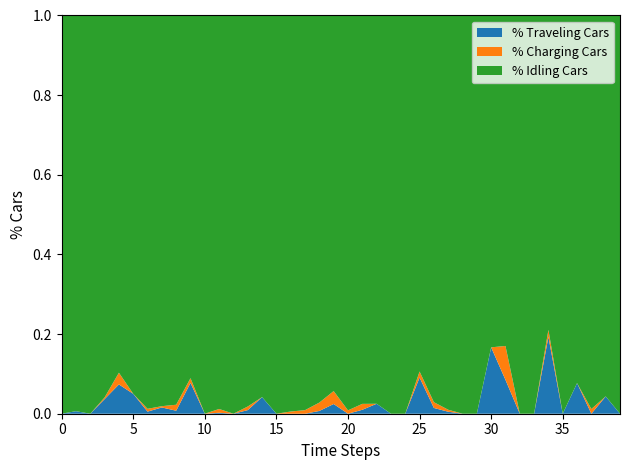

The % Traveling Cars series shows -0.1 at 10. True or false?

False